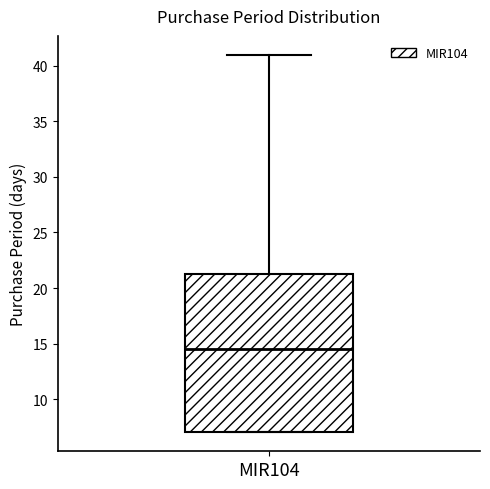

Read this box plot against the y-axis: the position of the median line, the range covered by the box, and the ends of both whiskers. The values are not printed on the chart, so give them approximately, as read against the axis.

median 14.5, box 7.0 to 21.5, whiskers 7.0 to 41.0